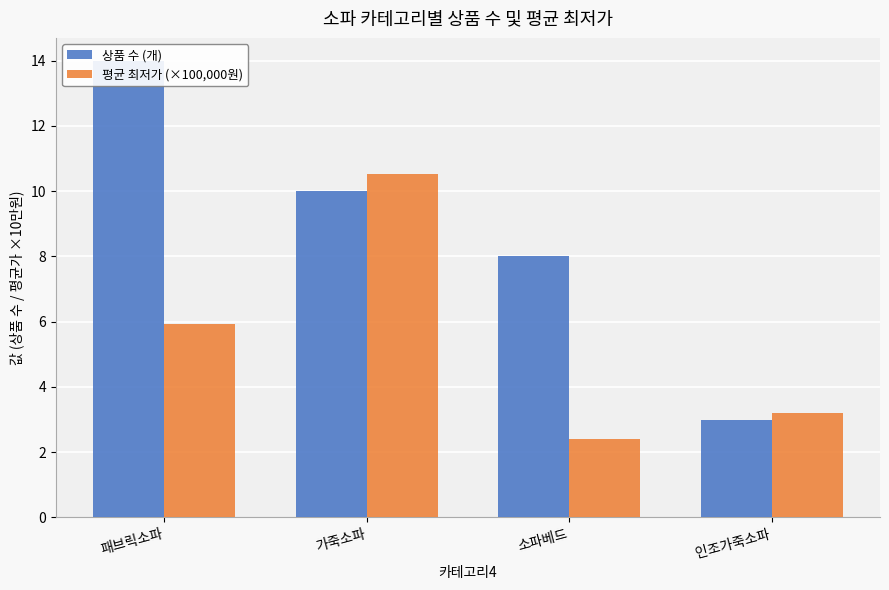

Reading left to right, transcribe all the data shown in this chart.

상품 수 (개): 패브릭소파=14.0	가죽소파=10.0	소파베드=8.0	인조가죽소파=3.0
평균 최저가 (×100,000원): 패브릭소파=5.9	가죽소파=10.5	소파베드=2.4	인조가죽소파=3.2